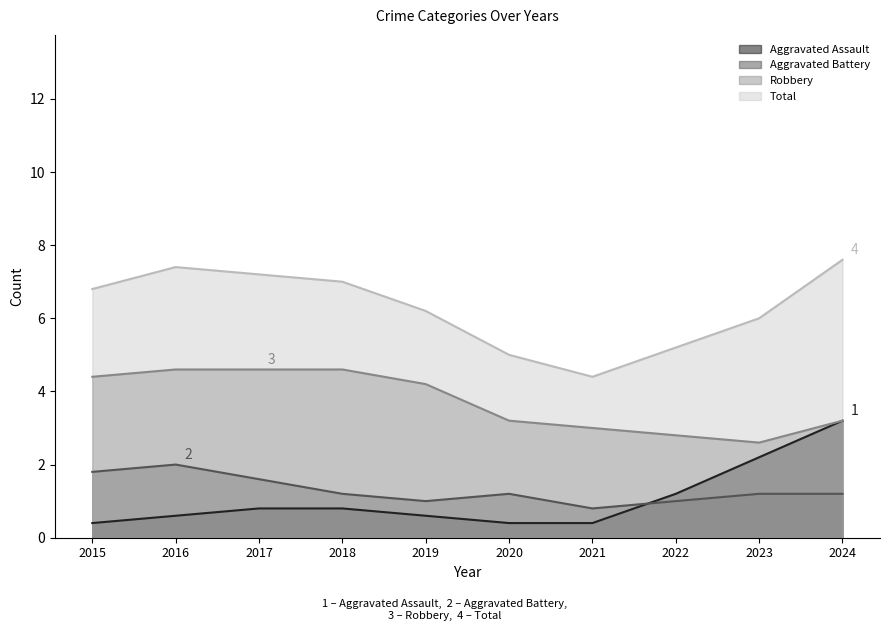

Which category has the lowest value in the Aggravated Assault series?

2015